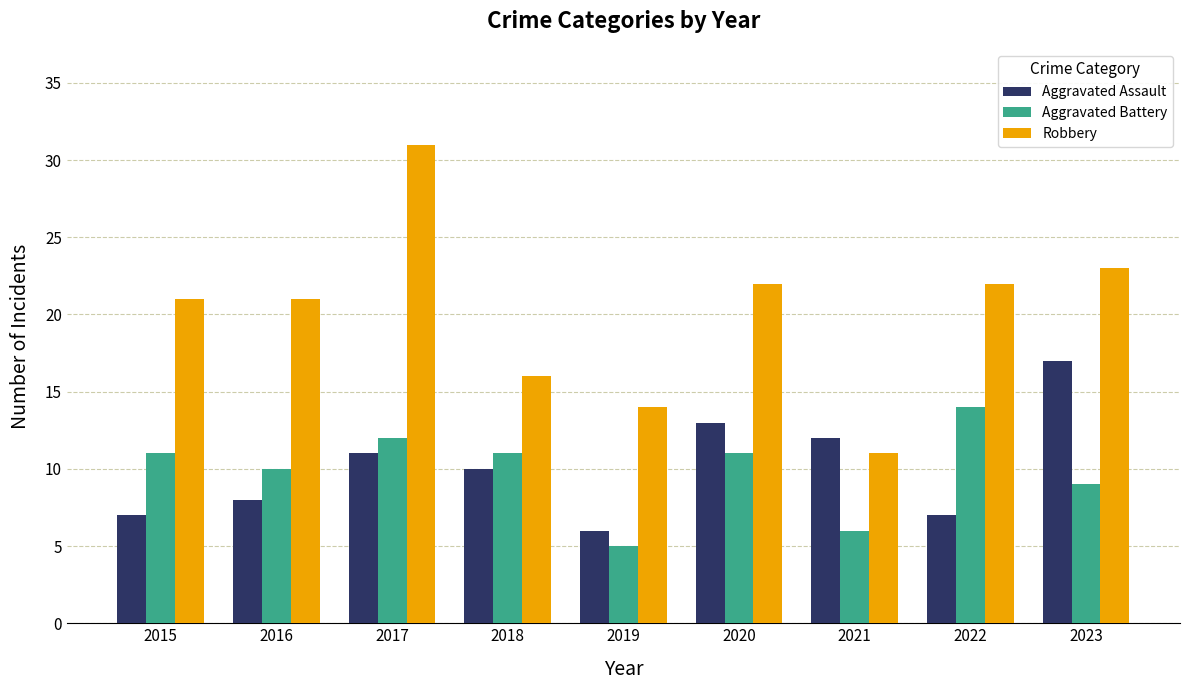

Reading left to right, what are all the values shown in this chart?

Aggravated Assault: 2015=7	2016=8	2017=11	2018=10	2019=6	2020=13	2021=12	2022=7	2023=17
Aggravated Battery: 2015=11	2016=10	2017=12	2018=11	2019=5	2020=11	2021=6	2022=14	2023=9
Robbery: 2015=21	2016=21	2017=31	2018=16	2019=14	2020=22	2021=11	2022=22	2023=23